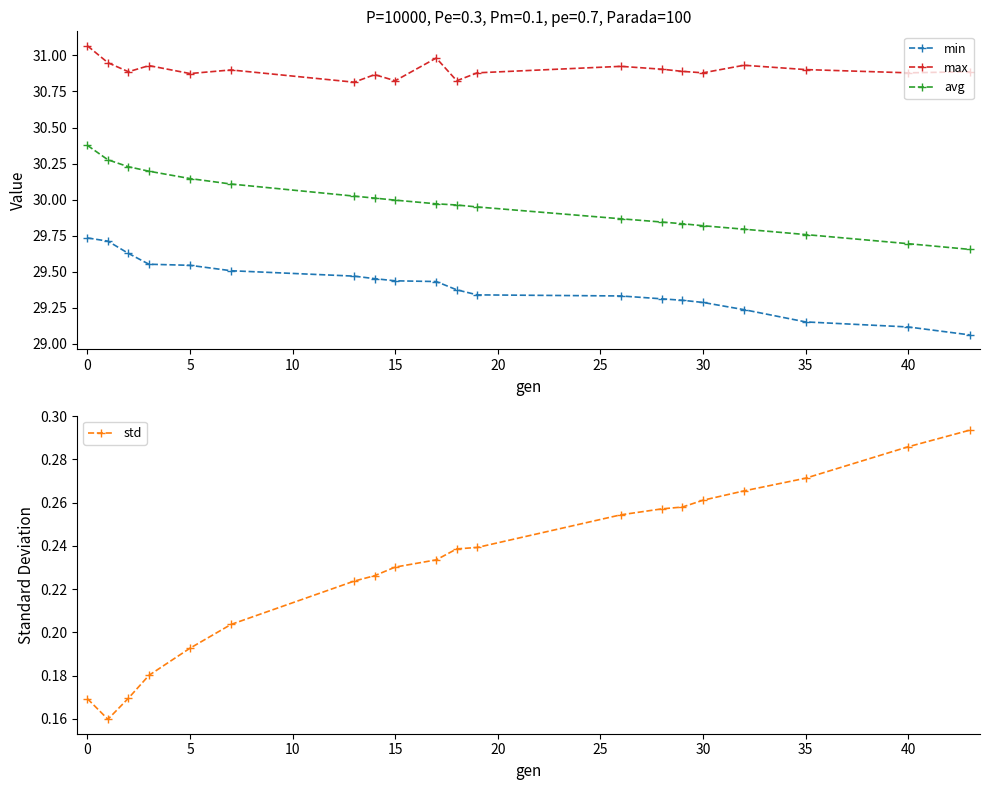

True or false: avg has a value of 13.5 at 15.

False